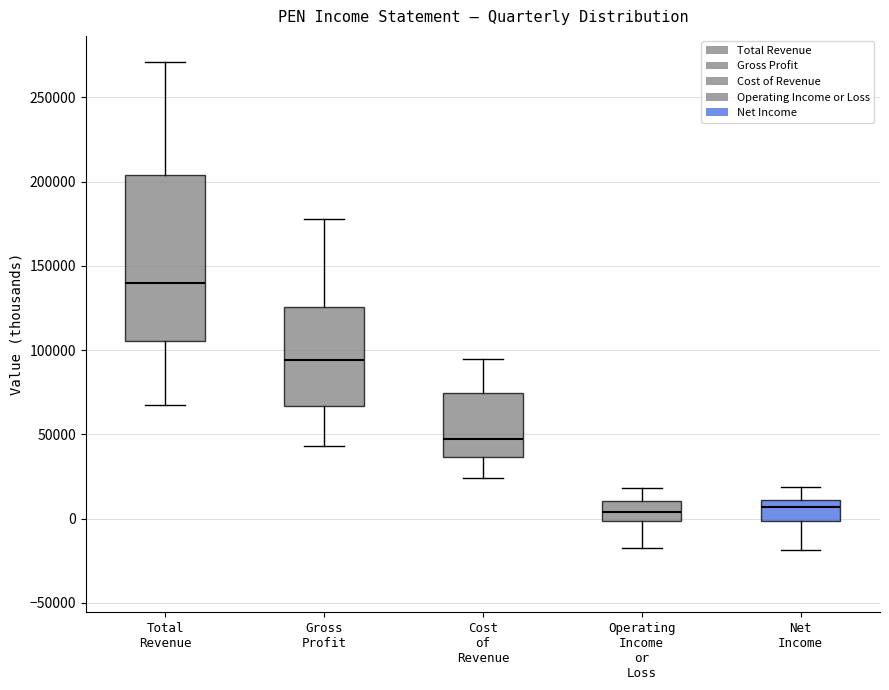

Reading left to right, transcribe this box plot: for each box, give where its median line is, the range the box spans, and where its two whiskers end, as read against the y-axis. The values are not printed on the chart, so give them approximately, as read against the axis.

Total Revenue: median 140000, box 105000 to 205000, whiskers 65000 to 270000
Gross Profit: median 95000, box 65000 to 125000, whiskers 45000 to 180000
Cost of Revenue: median 45000, box 35000 to 75000, whiskers 25000 to 95000
Operating Income or Loss: median 5000, box 0 to 10000, whiskers -20000 to 20000
Net Income: median 5000, box 0 to 10000, whiskers -20000 to 20000